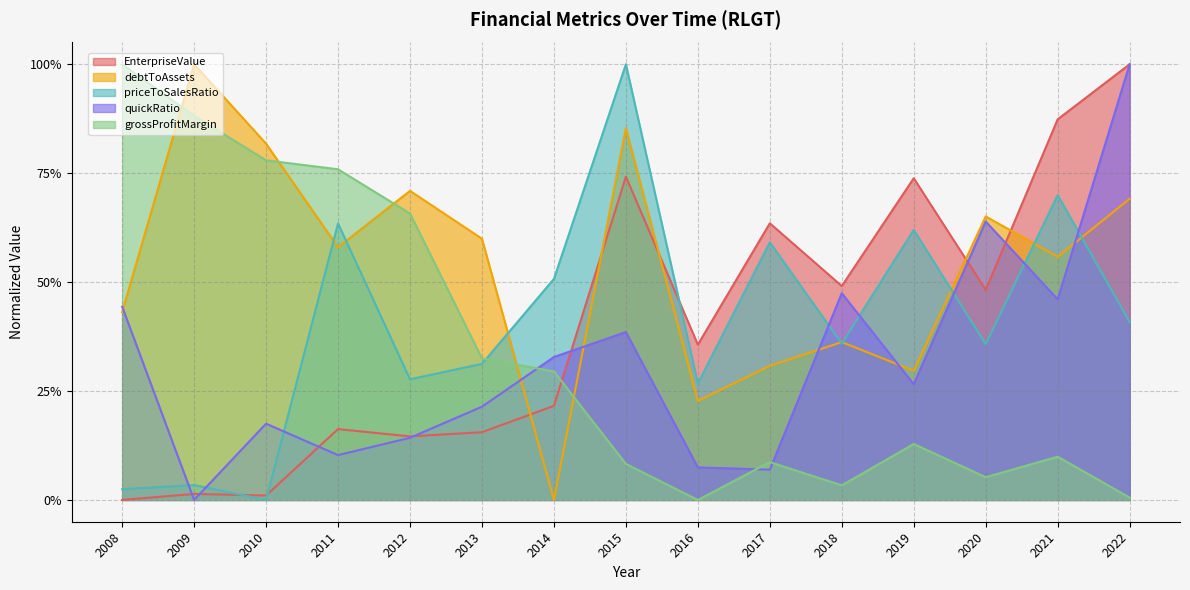

Between which two adjacent categories do debtToAssets and EnterpriseValue first intersect?

2013 and 2014